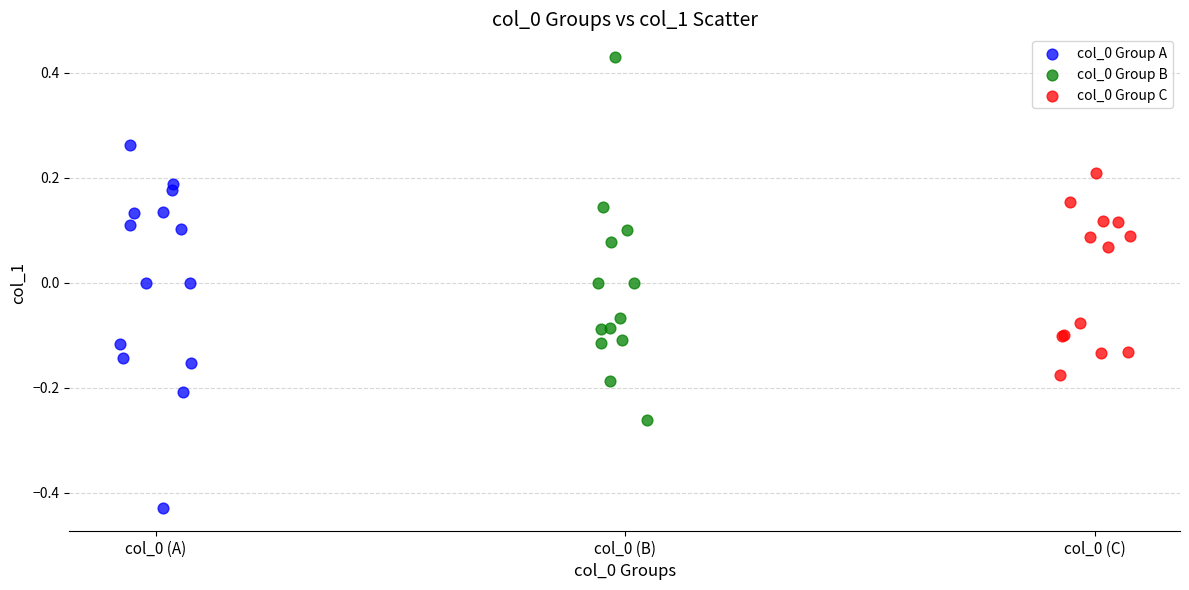

Which series reaches the minimum Y coordinate?

col_0 Group A